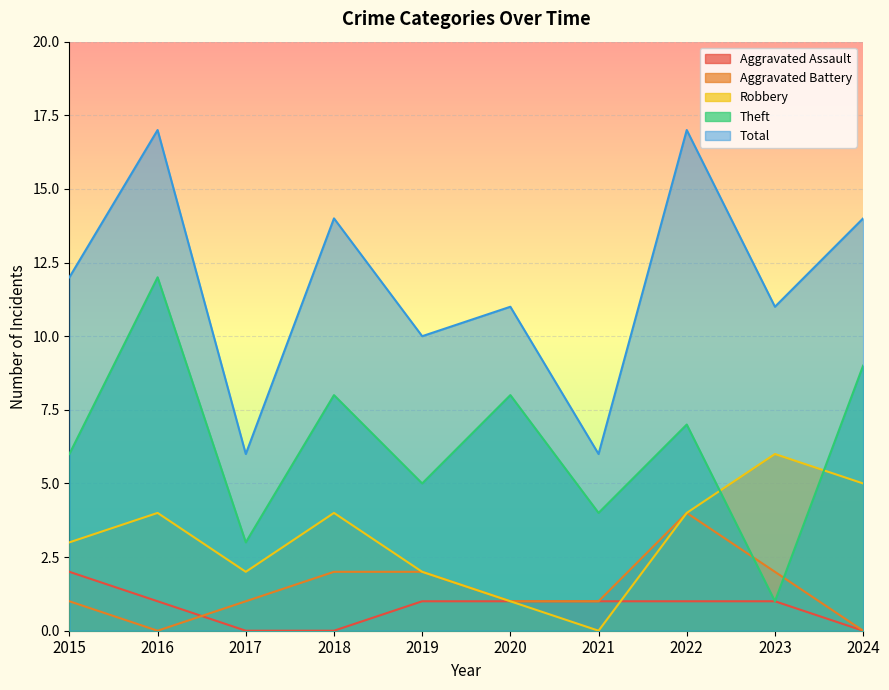

Is it true that Robbery equals 2 at 2017?

True